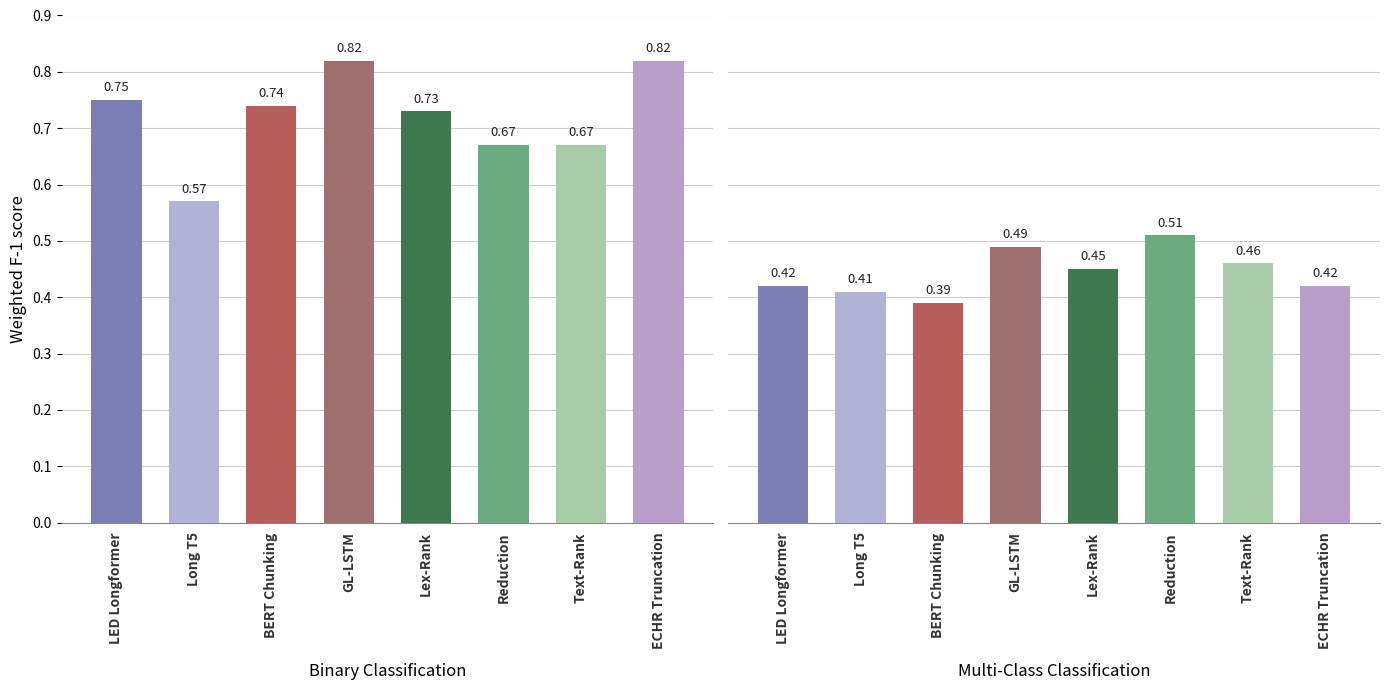

Between 7 and 0, which is larger?

7